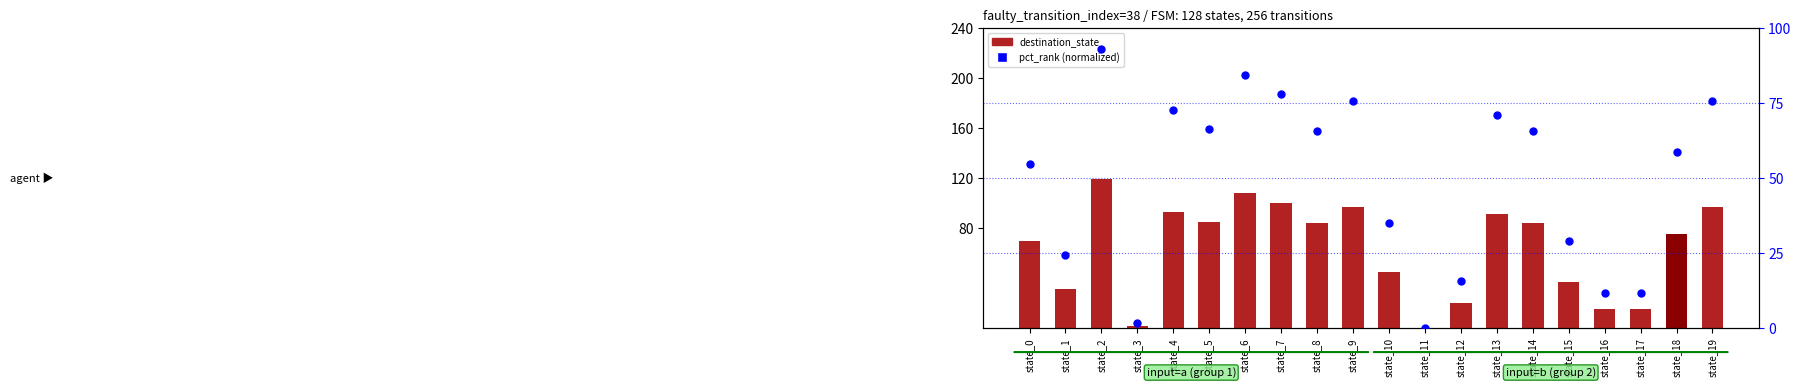

At how many categories does at least one series exceed 26?

15